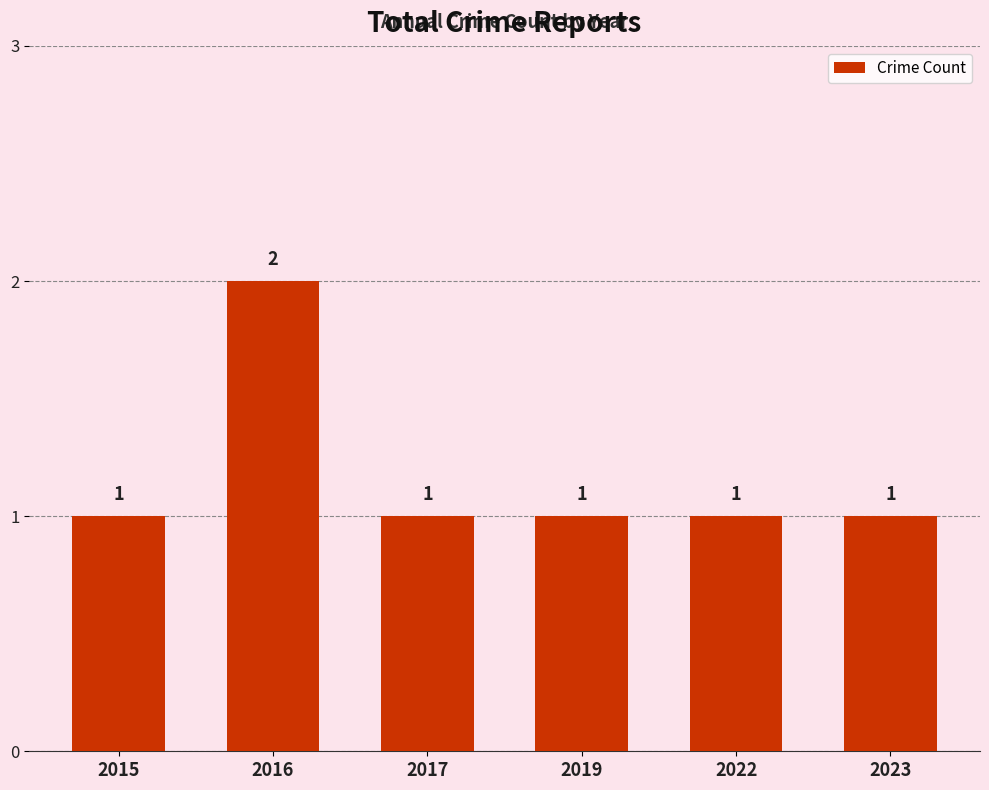

Between 2016 and 2015, which is larger?

2016